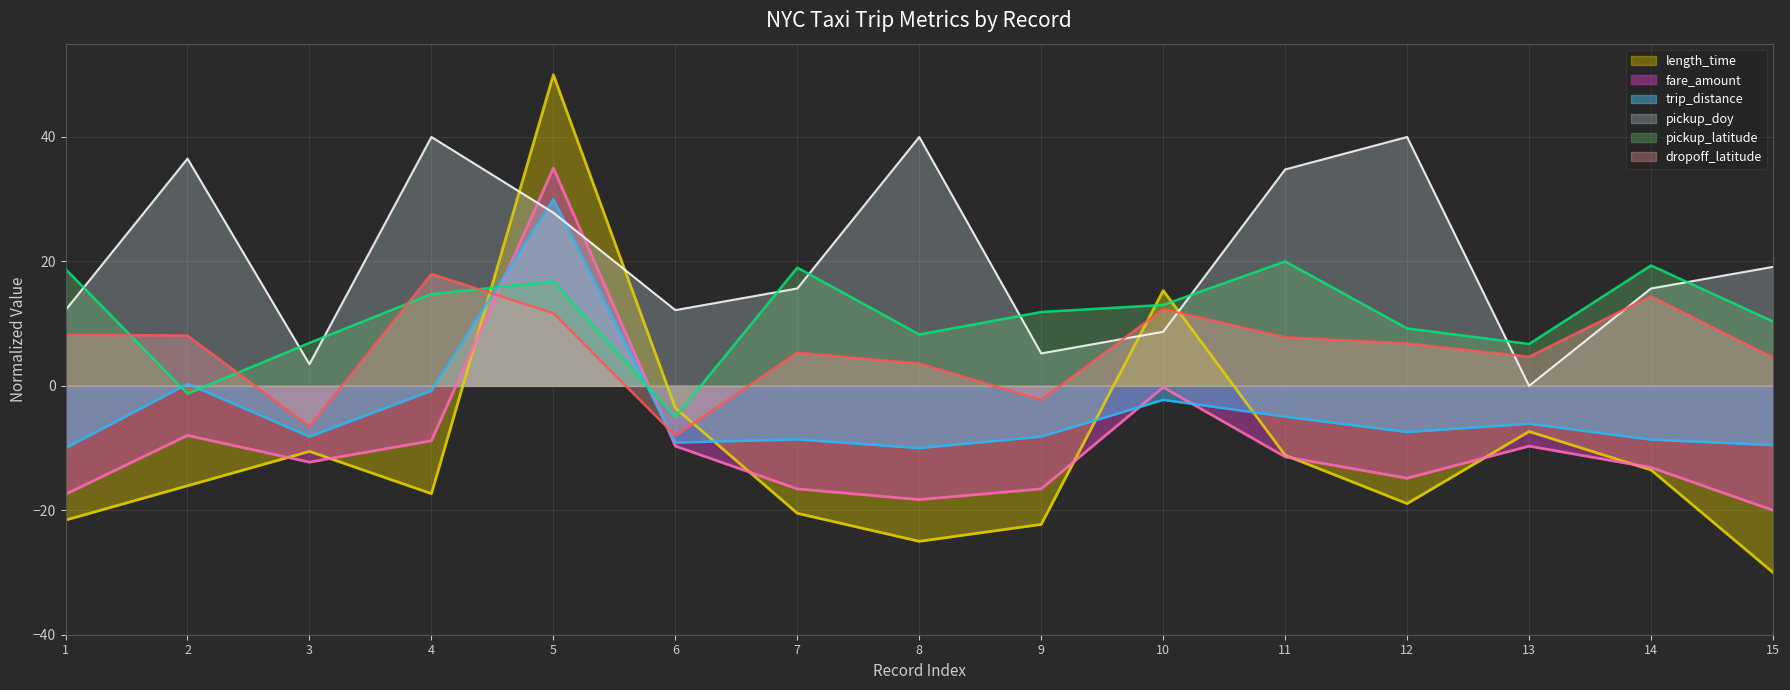

What is the sum of the trip_distance values at 5 and 3?

21.8